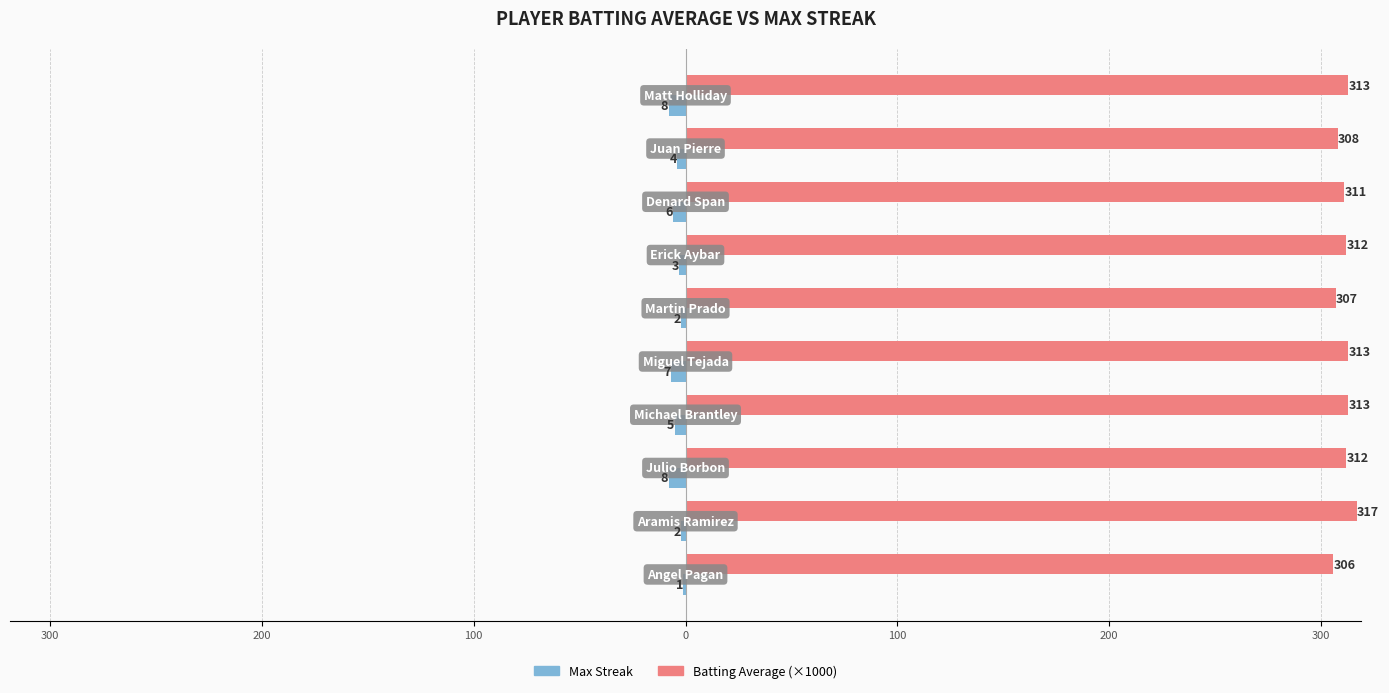

List the series in order of their peak value, lowest first.

Max Streak, Batting Average (×1000)